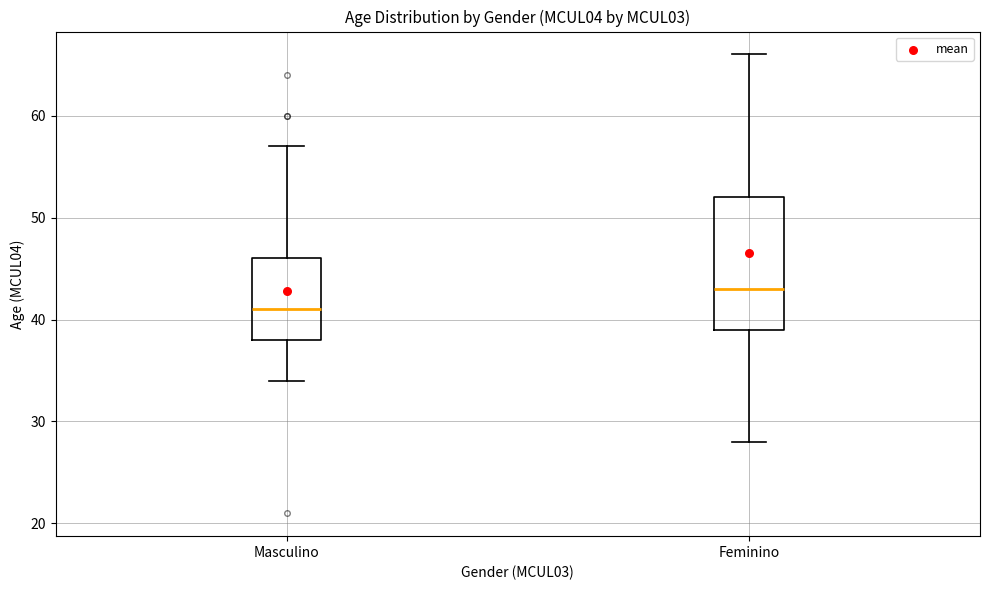

Reading left to right, read every box against the y-axis: the position of its median line, the range the box covers, and the ends of its whiskers. The values are not printed on the chart, so give them approximately, as read against the axis.

Masculino: median 41, box 38 to 46, whiskers 34 to 57
Feminino: median 43, box 39 to 52, whiskers 28 to 66